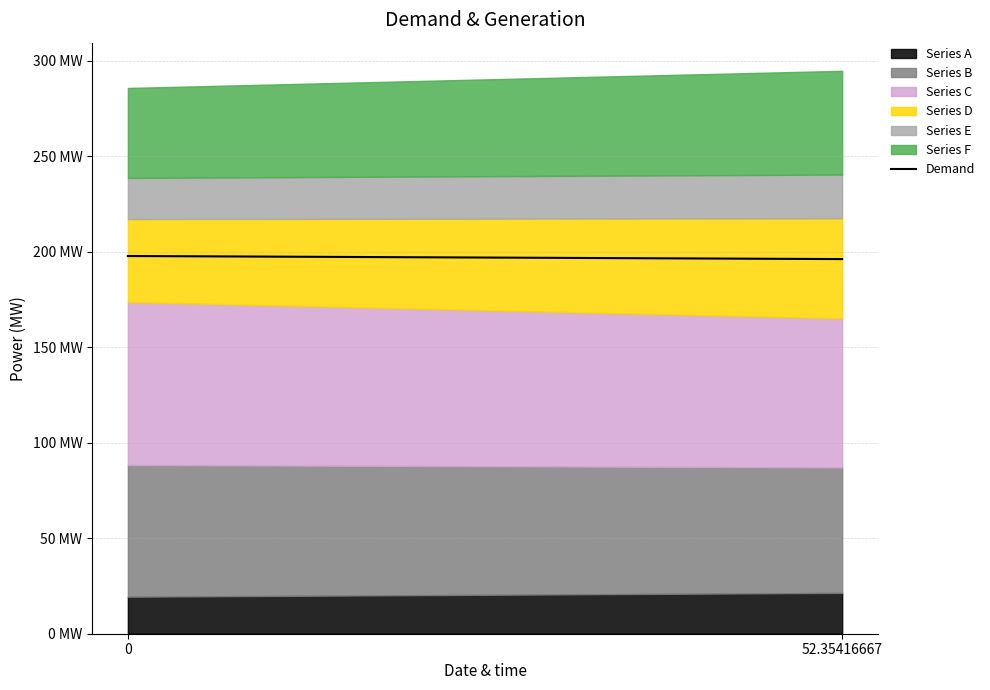

Reading left to right, what are all the values shown in this chart?

197.7	196.1